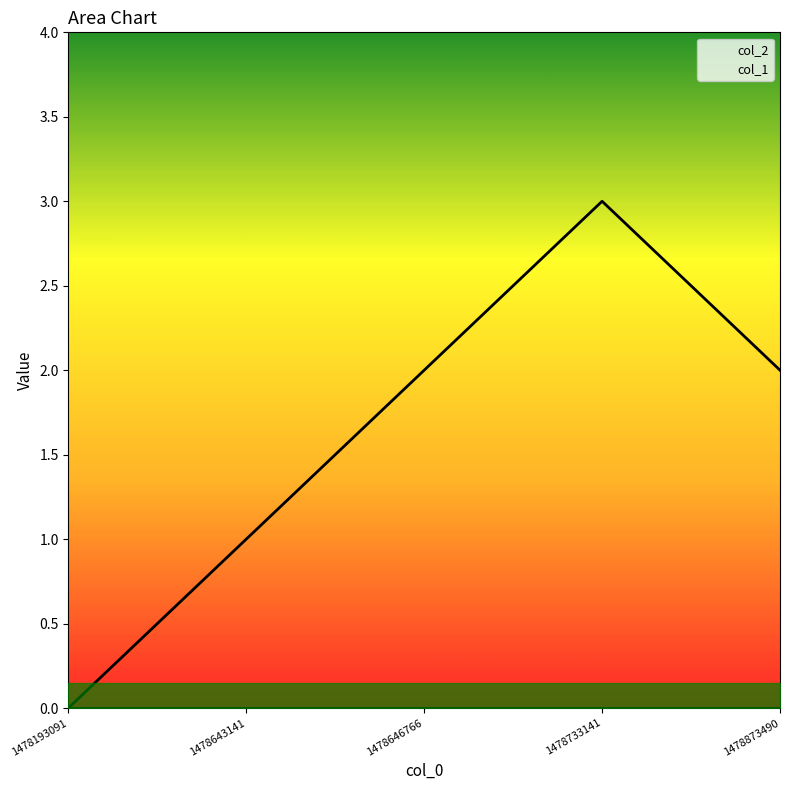

Is it true that col_1 equals 1 at 1478646766?

False